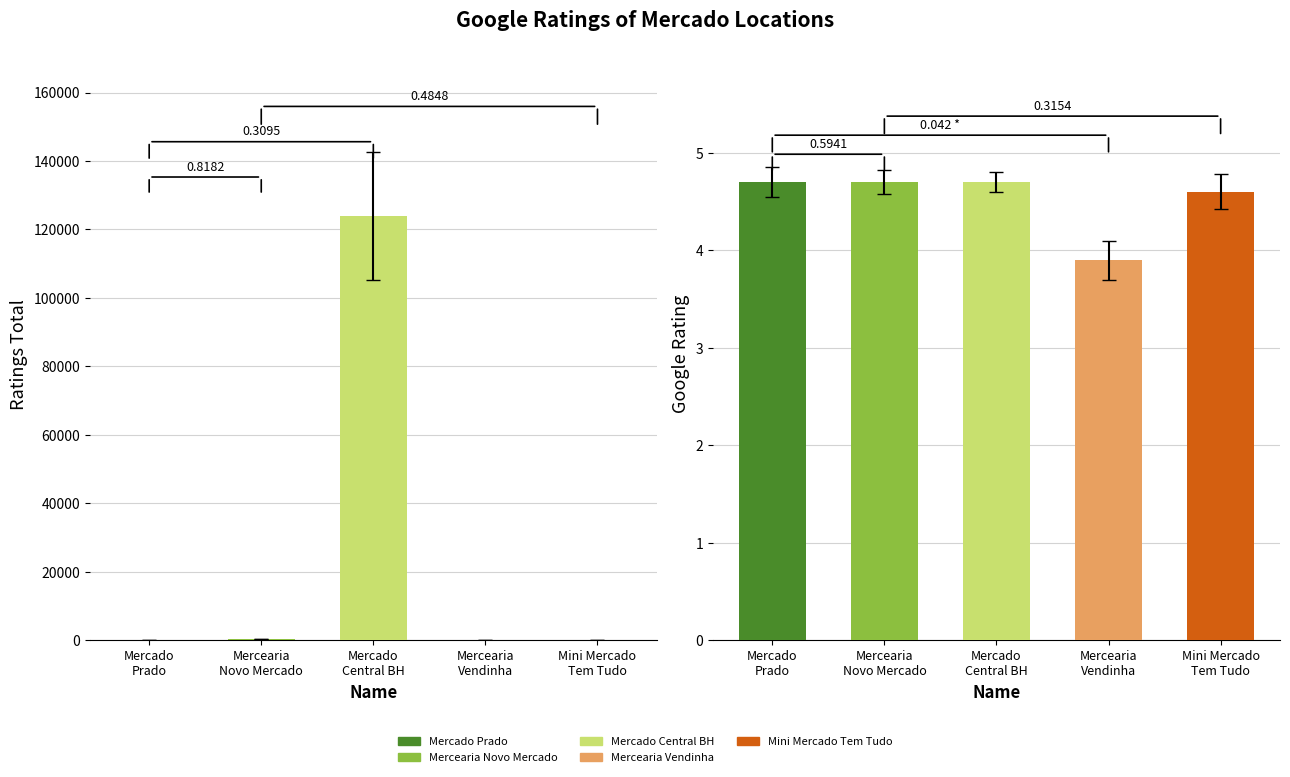

What value does the Ratings Total series have at Mercado
Prado?

65.0